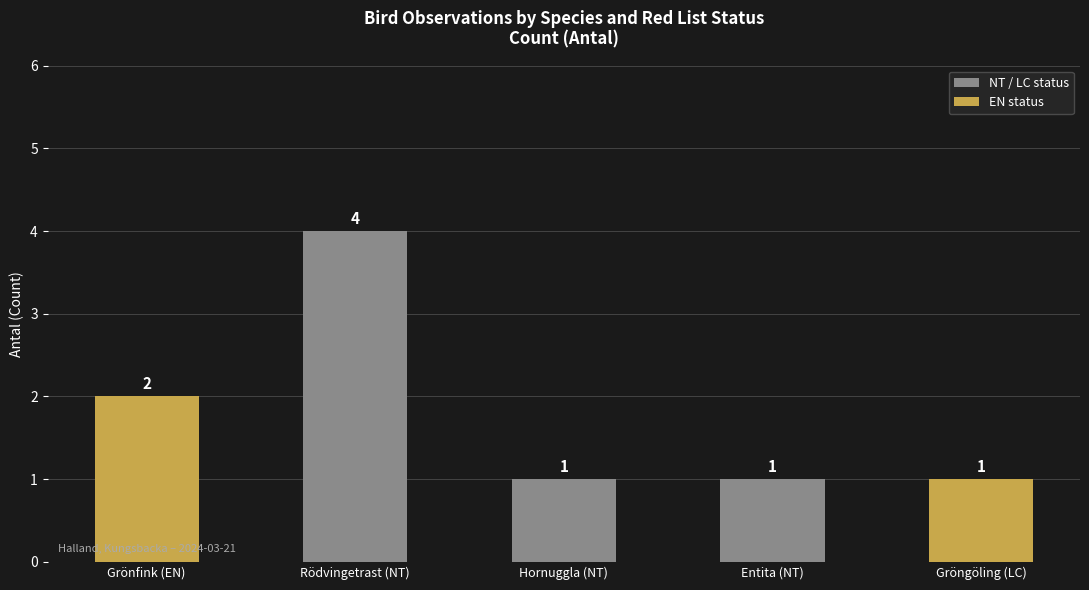

Between Gröngöling (LC) and Rödvingetrast (NT), which is larger?

Rödvingetrast (NT)